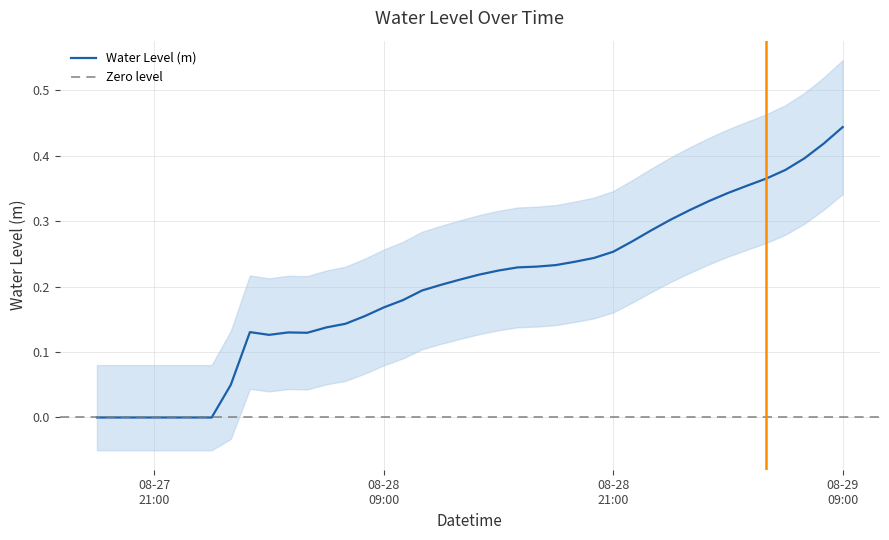

Is it true that the value at 2023-08-27 22:00:00 is -0.0?

True